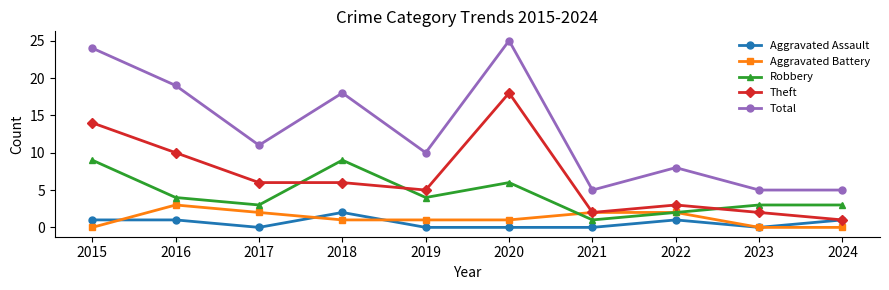

What is the average value of the Robbery series?

4